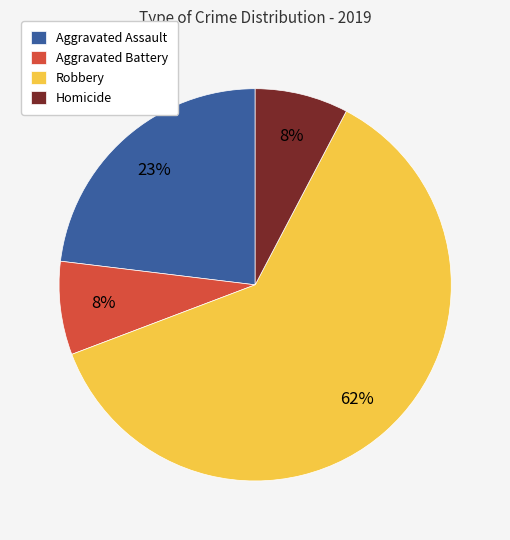

What is the majority slice?

Robbery